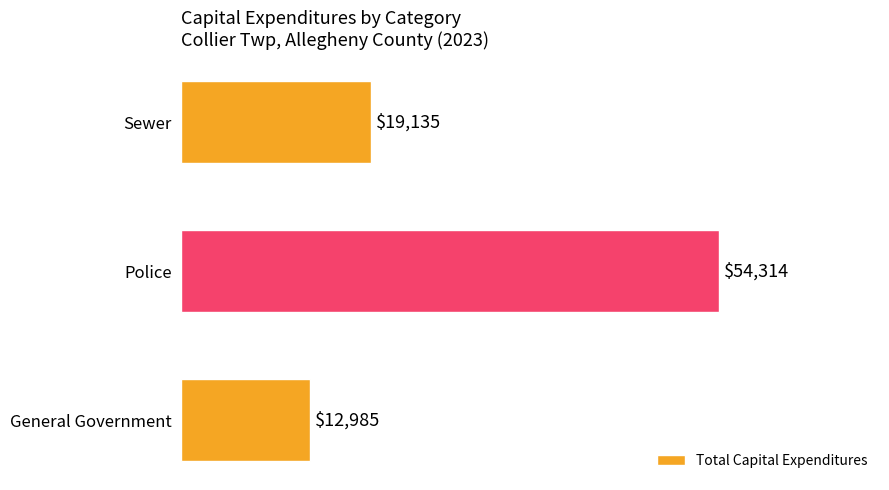

Between Sewer and General Government, which is larger?

Sewer